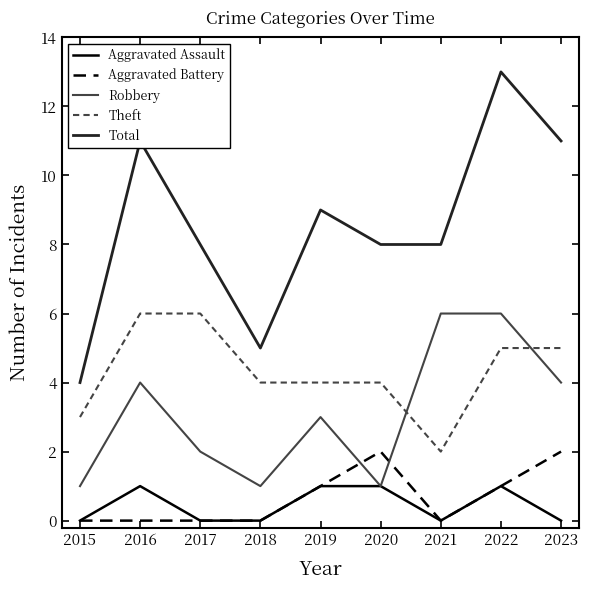

Is it true that Total equals 13 at 2022?

True